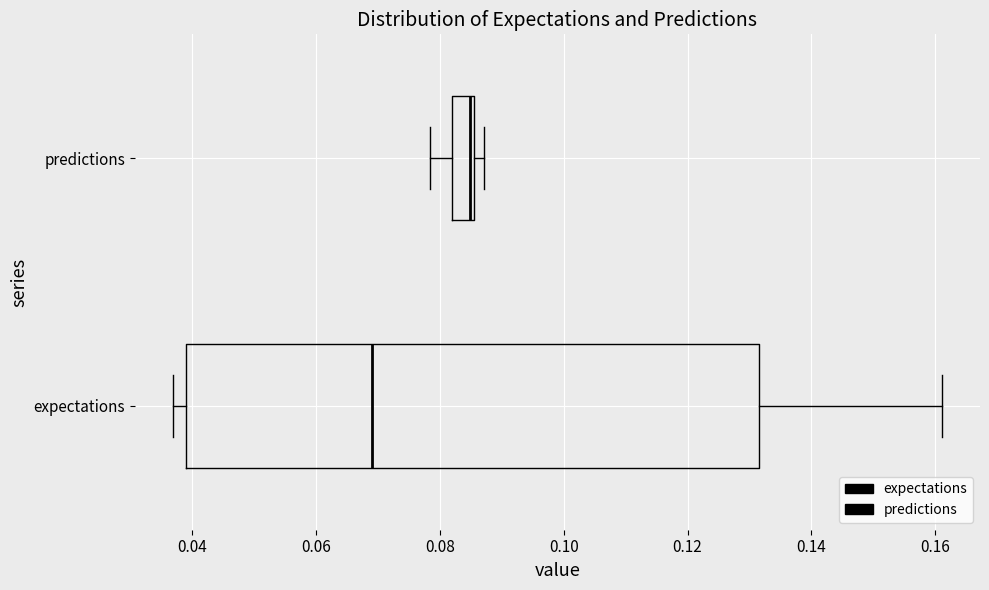

Which box is the widest, from its left edge to its right edge?

expectations